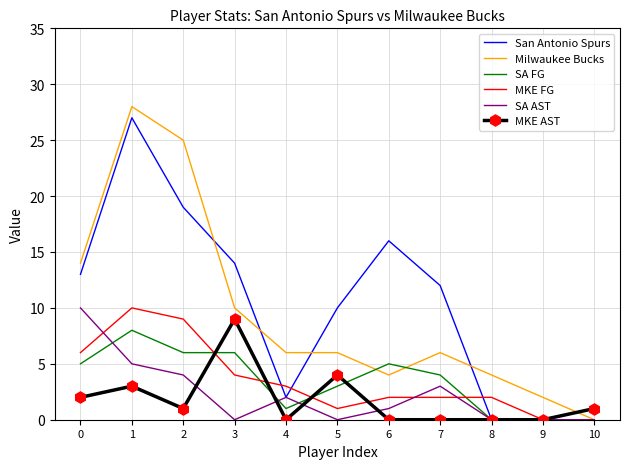

Is the value of San Antonio Spurs at 4 greater than the value of MKE FG at 10?

Yes